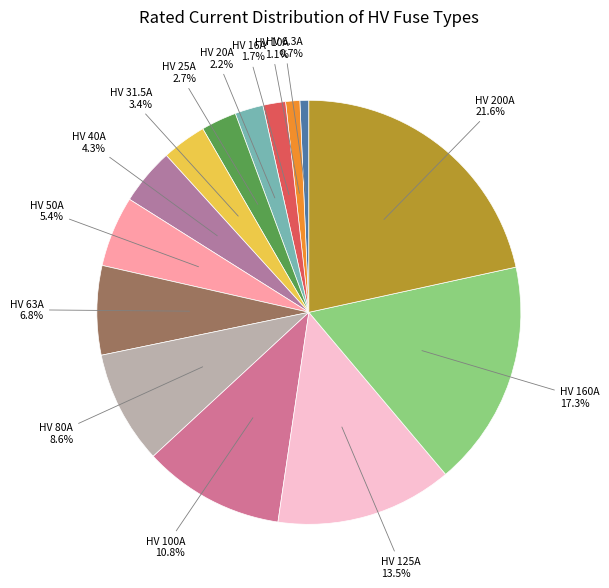

How many slices are in this pie chart?

14